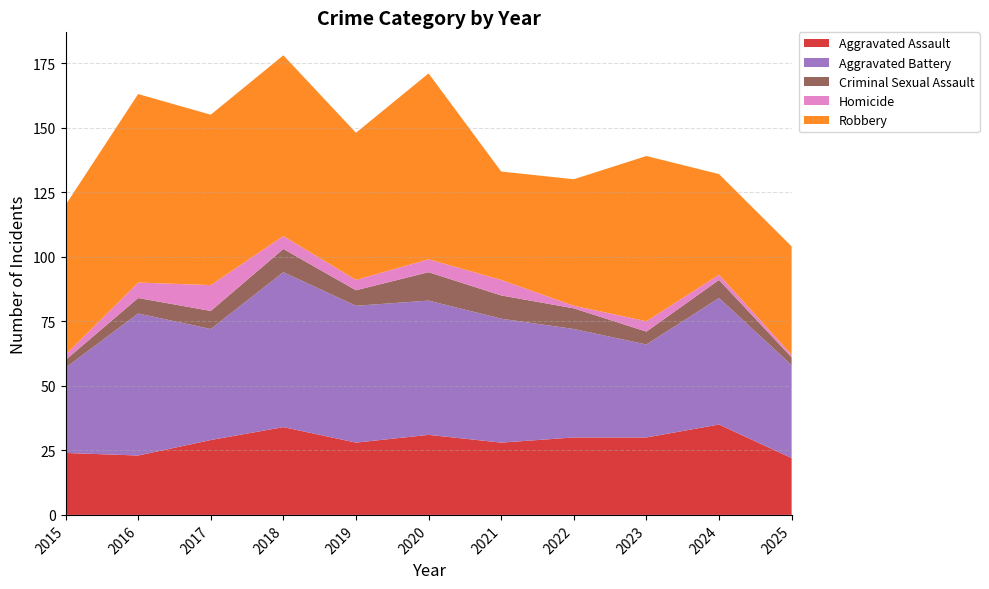

Reading right to left, list all the values displayed in this chart.

Aggravated Assault: 2025=22	2024=35	2023=30	2022=30	2021=28	2020=31	2019=28	2018=34	2017=29	2016=23	2015=24
Aggravated Battery: 2025=36	2024=49	2023=36	2022=42	2021=48	2020=52	2019=53	2018=60	2017=43	2016=55	2015=33
Criminal Sexual Assault: 2025=3	2024=7	2023=5	2022=8	2021=9	2020=11	2019=6	2018=9	2017=7	2016=6	2015=3
Homicide: 2025=1	2024=2	2023=4	2022=1	2021=6	2020=5	2019=4	2018=5	2017=10	2016=6	2015=2
Robbery: 2025=42	2024=39	2023=64	2022=49	2021=42	2020=72	2019=57	2018=70	2017=66	2016=73	2015=58